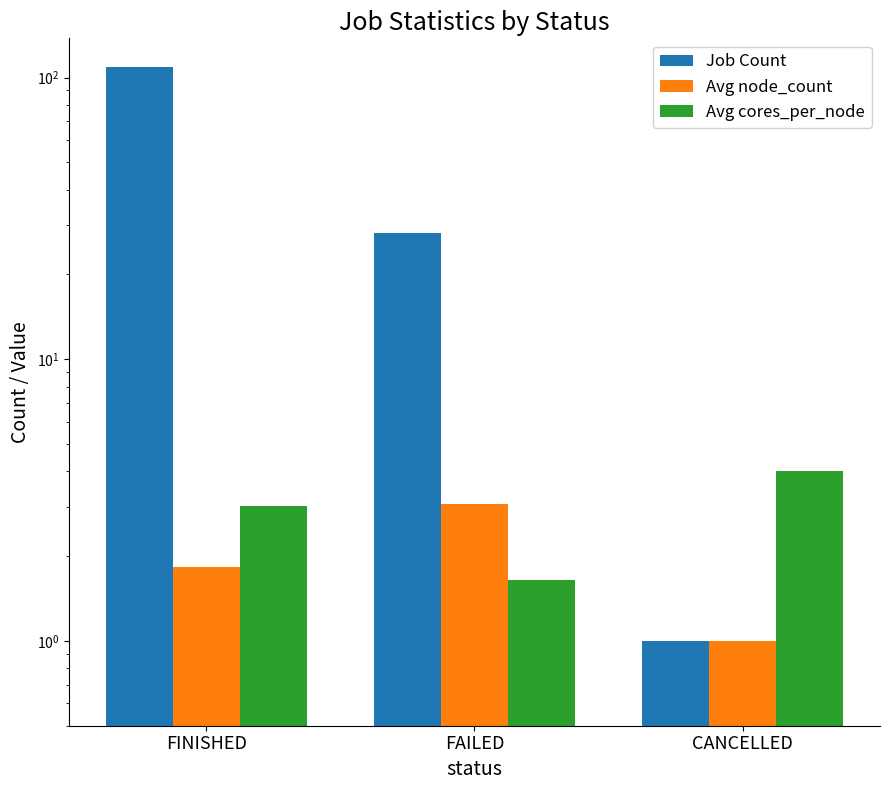

What is the difference between the second highest and minimum values in the Avg cores_per_node series?

1.4